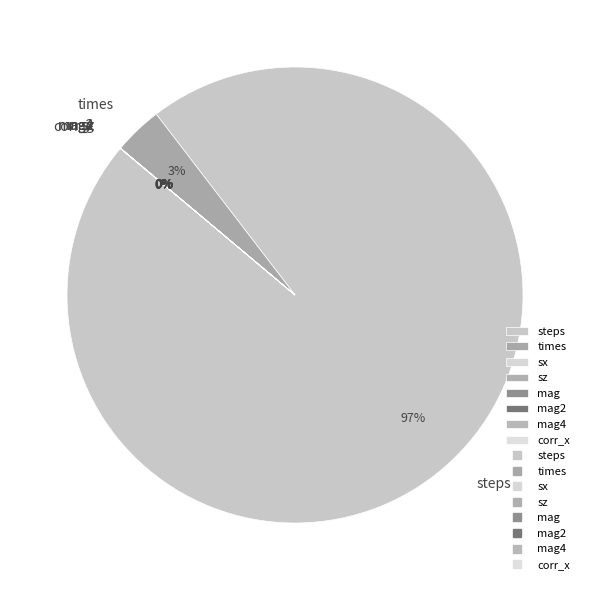

What percentage is the times slice, to the nearest percent?

3%